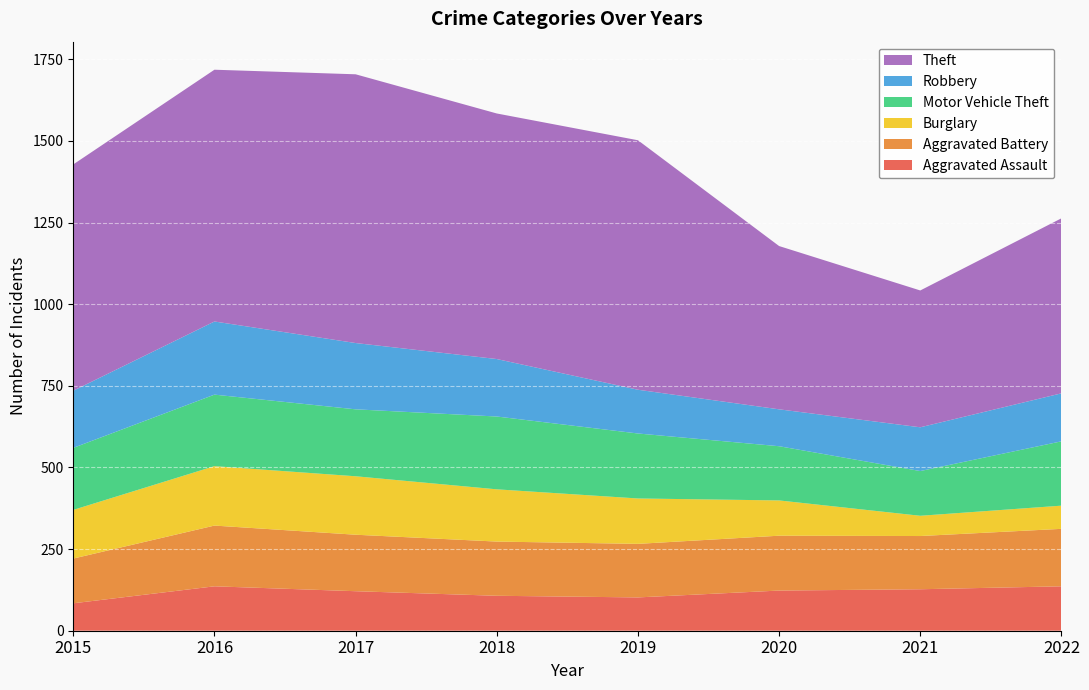

Reading right to left, extract all data points from this chart.

Aggravated Assault: 136	127	123	102	107	121	136	84
Aggravated Battery: 176	163	168	164	166	173	186	137
Burglary: 71	62	108	139	160	179	182	149
Motor Vehicle Theft: 197	137	166	199	223	205	219	190
Robbery: 147	134	113	134	176	203	224	175
Theft: 536	419	500	764	752	823	771	693